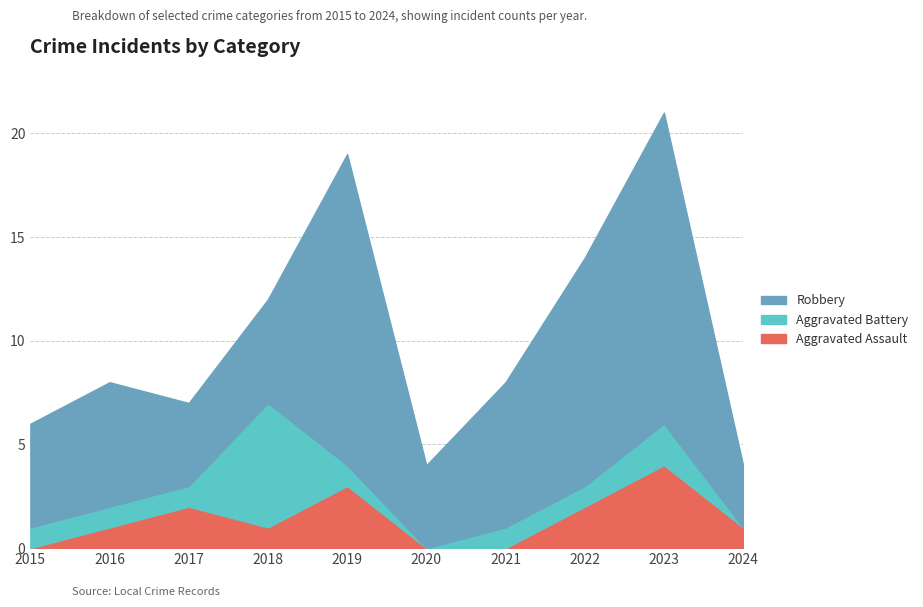

True or false: Aggravated Assault and Robbery intersect in this chart.

False